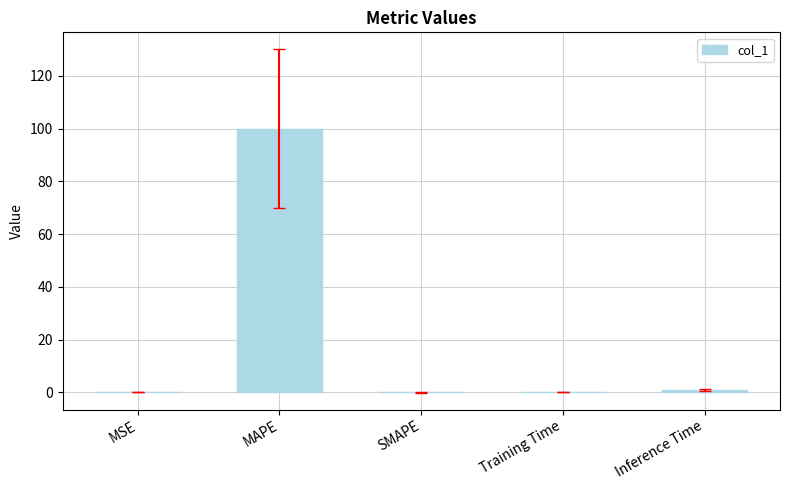

What is the greatest value displayed?

100.0